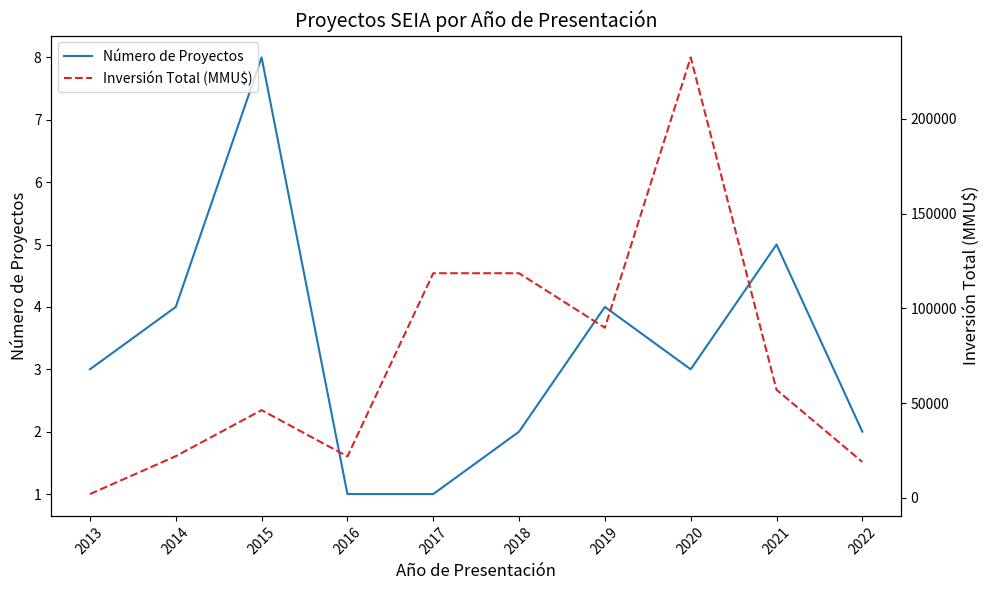

Where is the first local maximum for Inversión Total (MMU$)?

2015